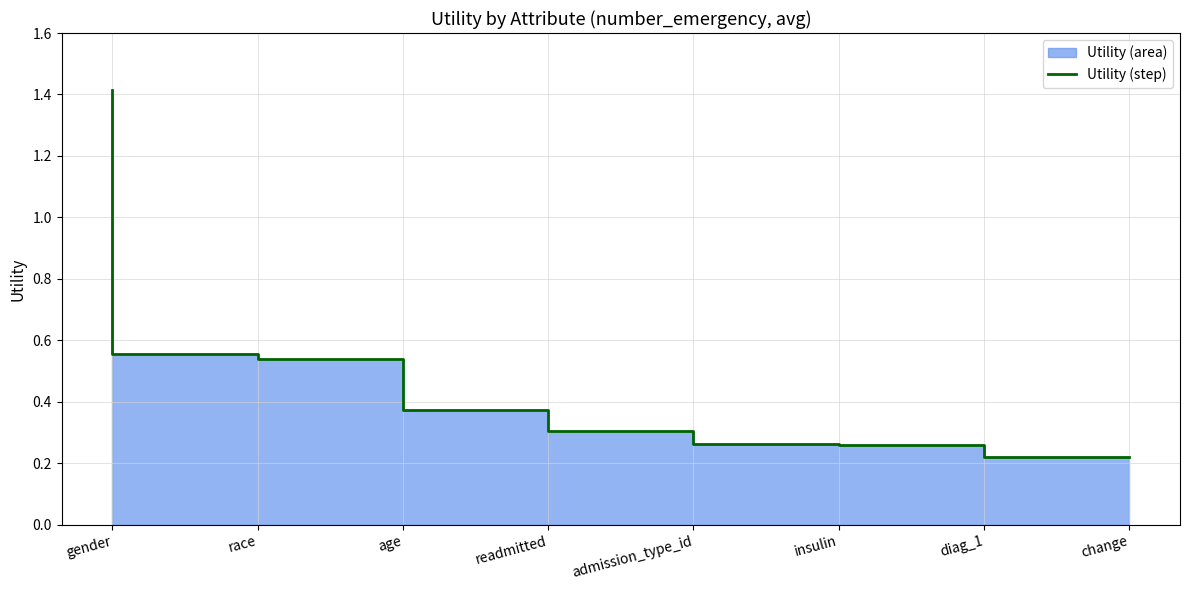

What position from the right is age?

6